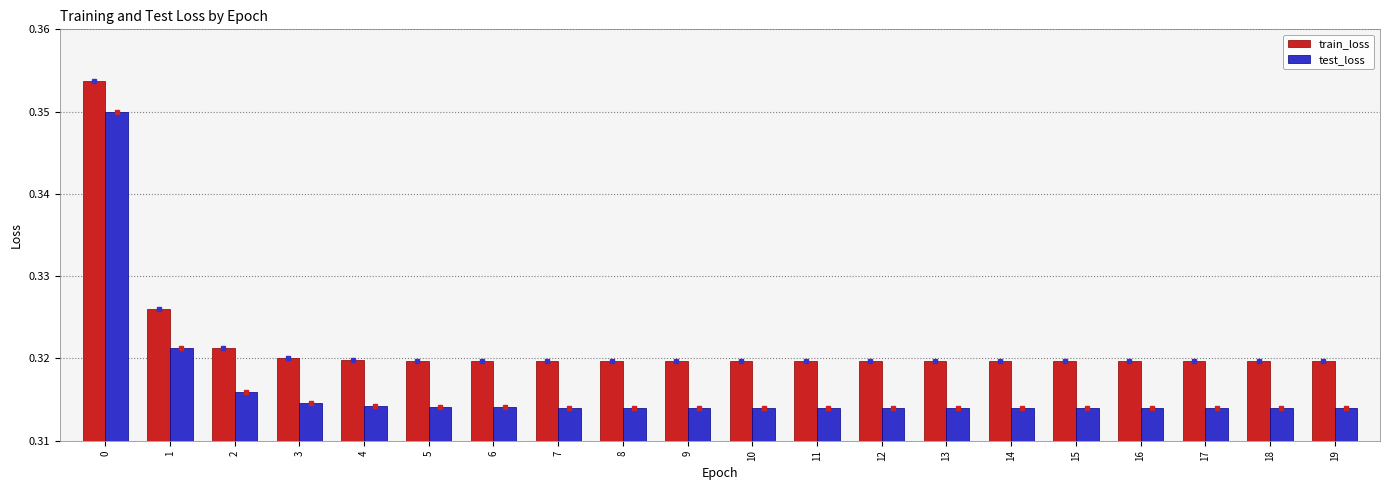

The value of train_loss at 5 is 0.1. True or false?

False